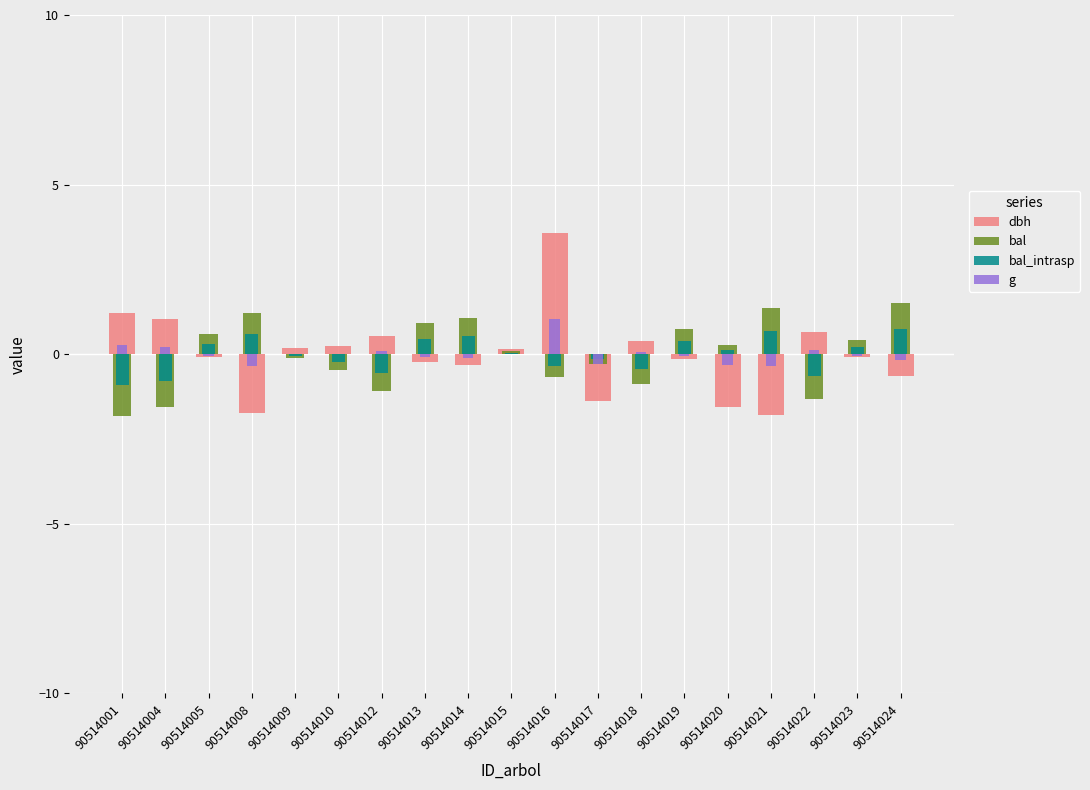

True or false: g has a value of -0.1 at 90514005.

False